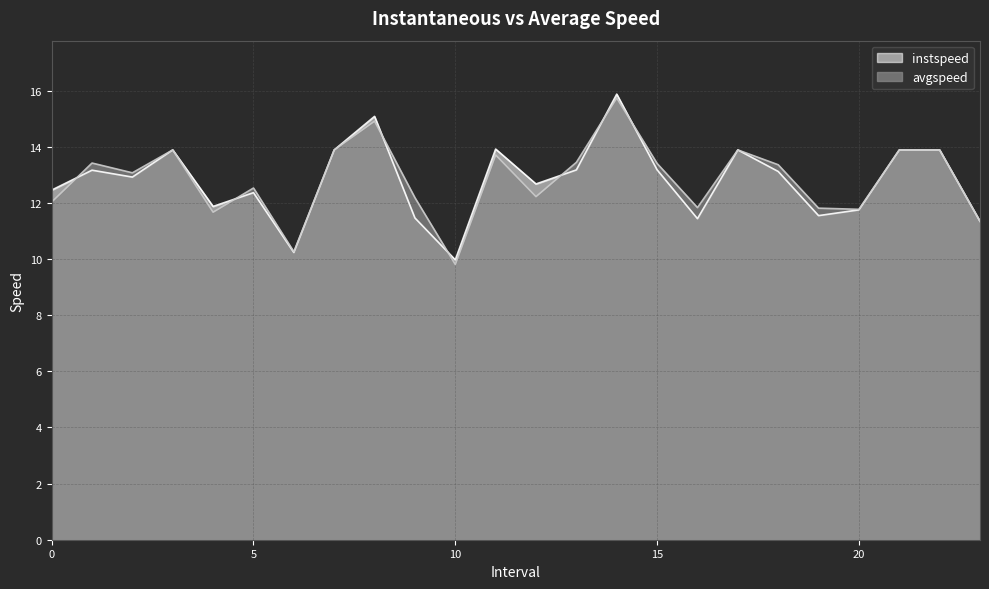

Between 21 and 16, which is larger?

21